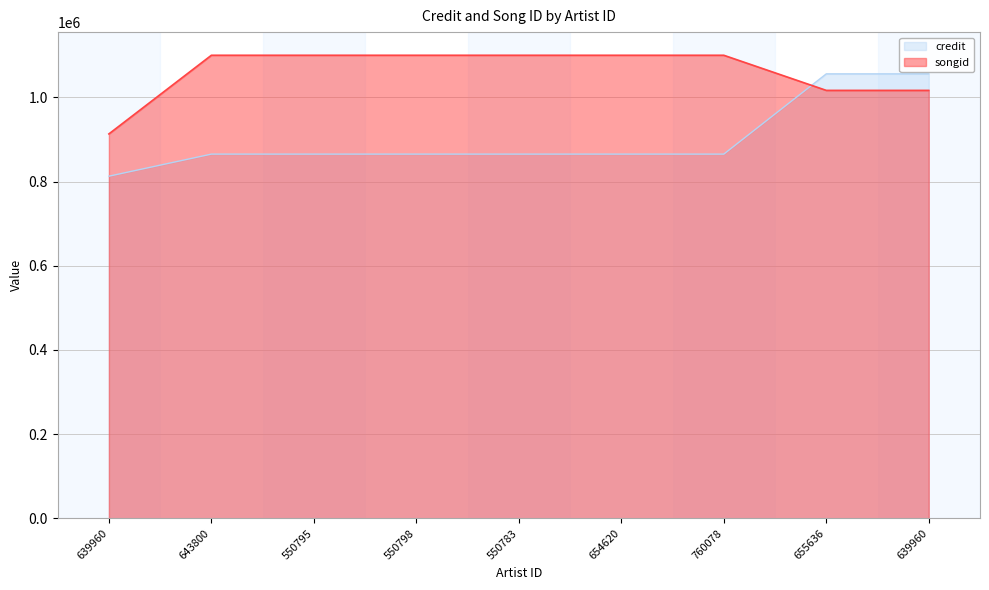

Which label corresponds to the largest value in the chart?

643800